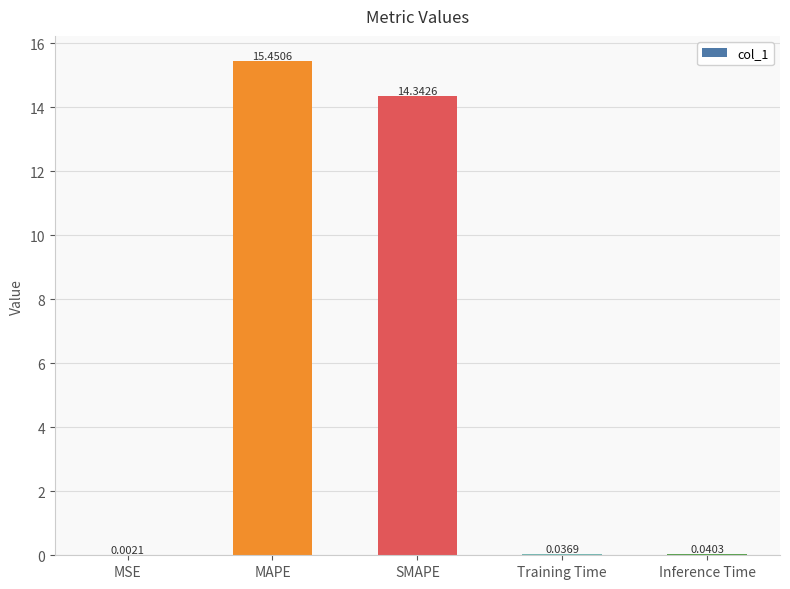

Which category has the highest value across all series?

MAPE